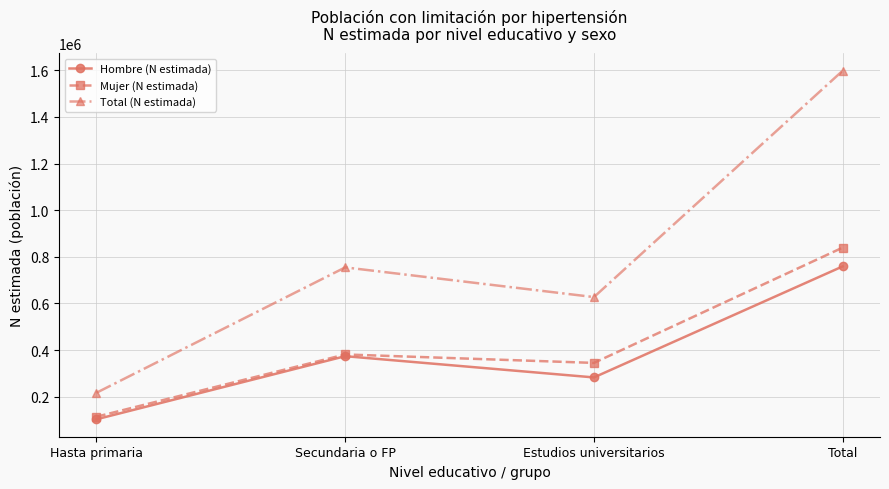

Reading right to left, what are all the values shown in this chart?

Hombre (N estimada): Total=758672	Estudios universitarios=282377	Secundaria o FP=373514	Hasta primaria=102781
Mujer (N estimada): Total=839329	Estudios universitarios=344653	Secundaria o FP=380889	Hasta primaria=113787
Total (N estimada): Total=1598001	Estudios universitarios=627031	Secundaria o FP=754403	Hasta primaria=216567